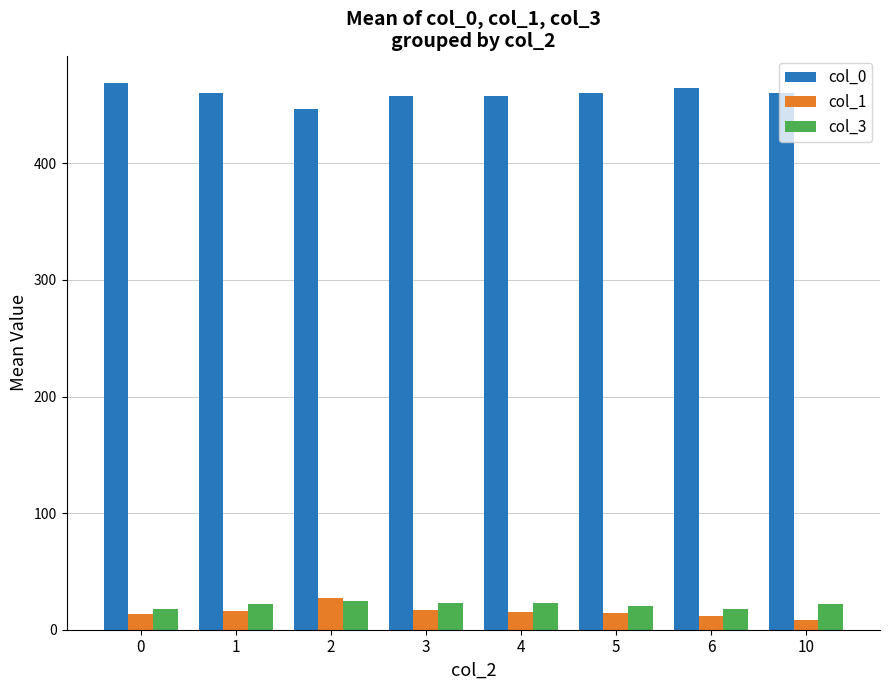

Is it true that col_0 equals 191.1 at 4?

False